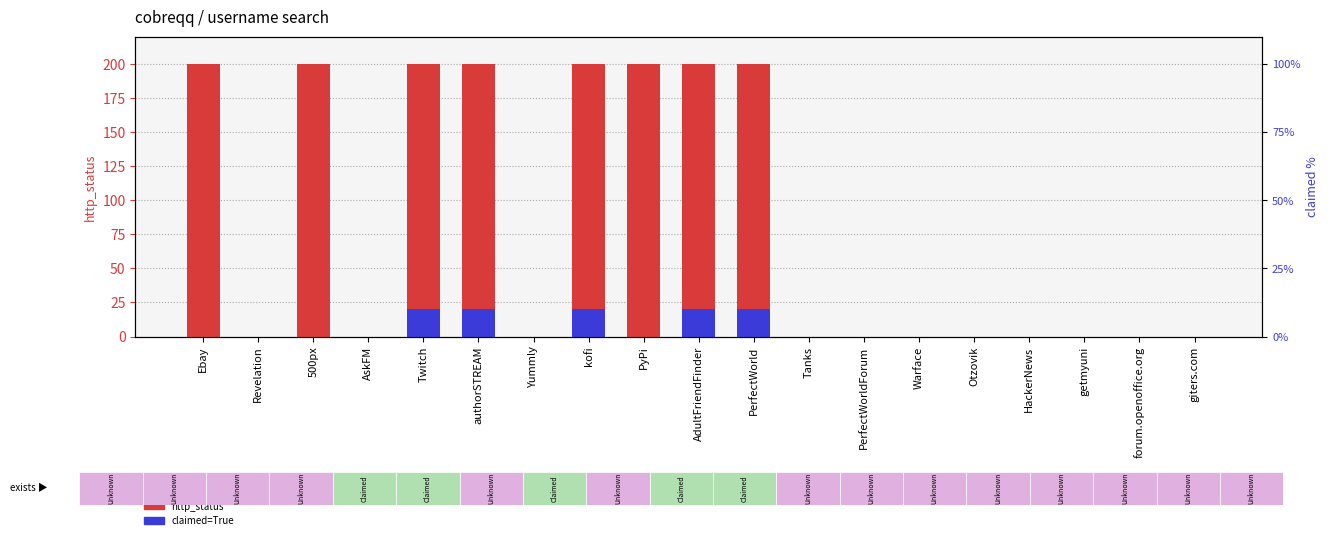

What is the difference between the maximum and minimum values in the claimed=True series?

20